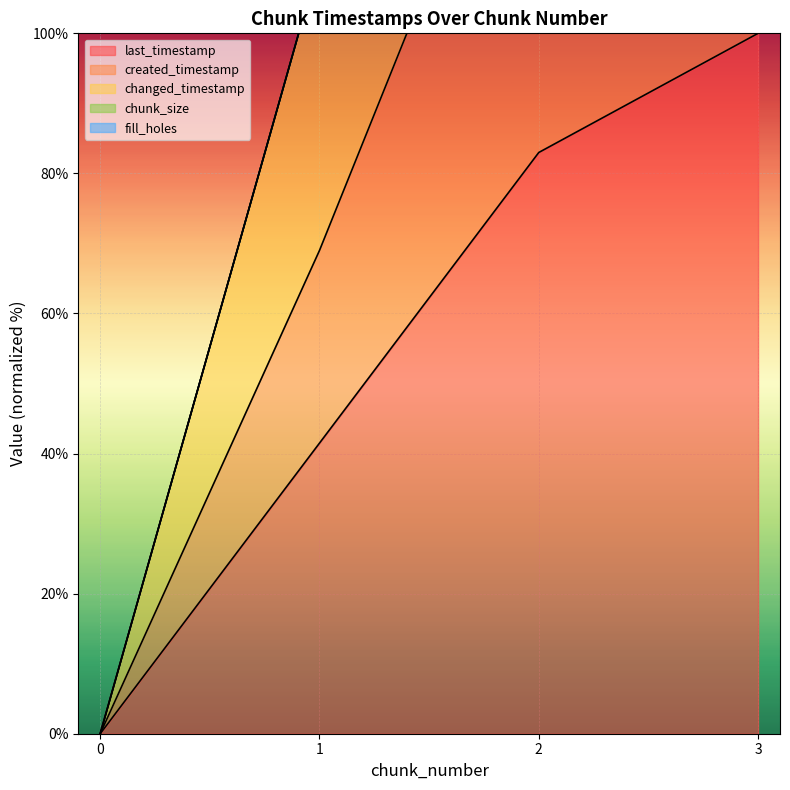

True or false: last_timestamp has more than 0 points higher than both neighbors.

False